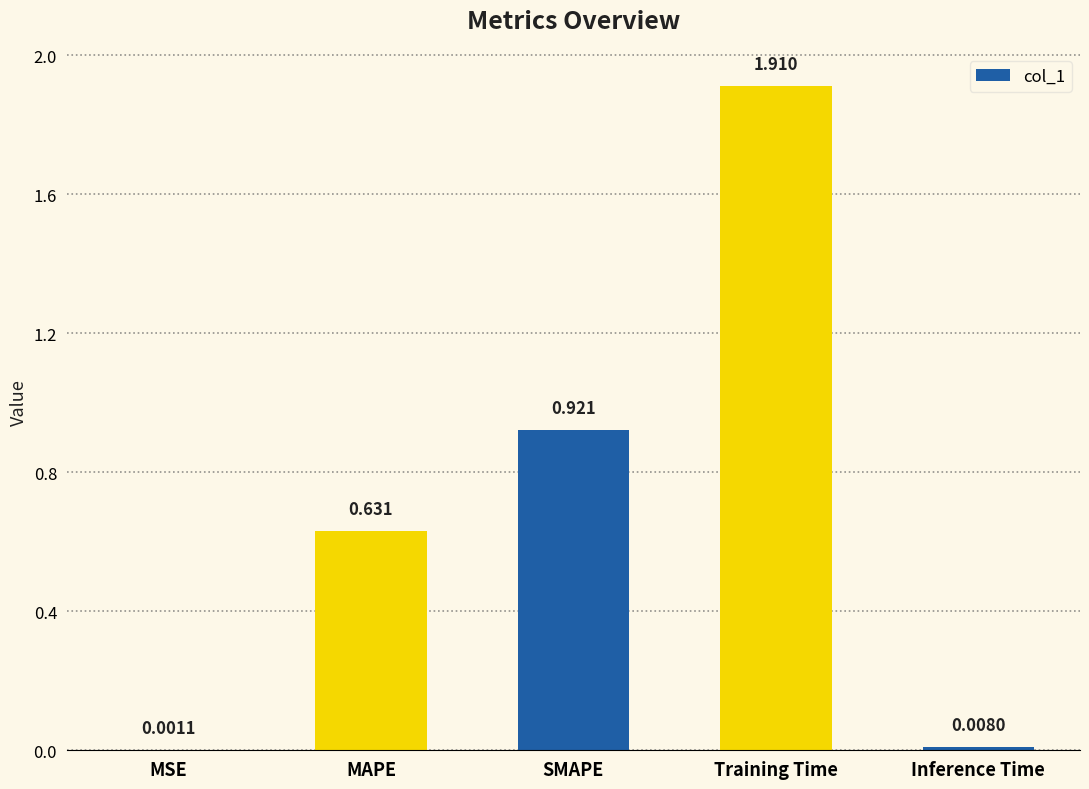

Where is the data nearest to the value 0?

MSE